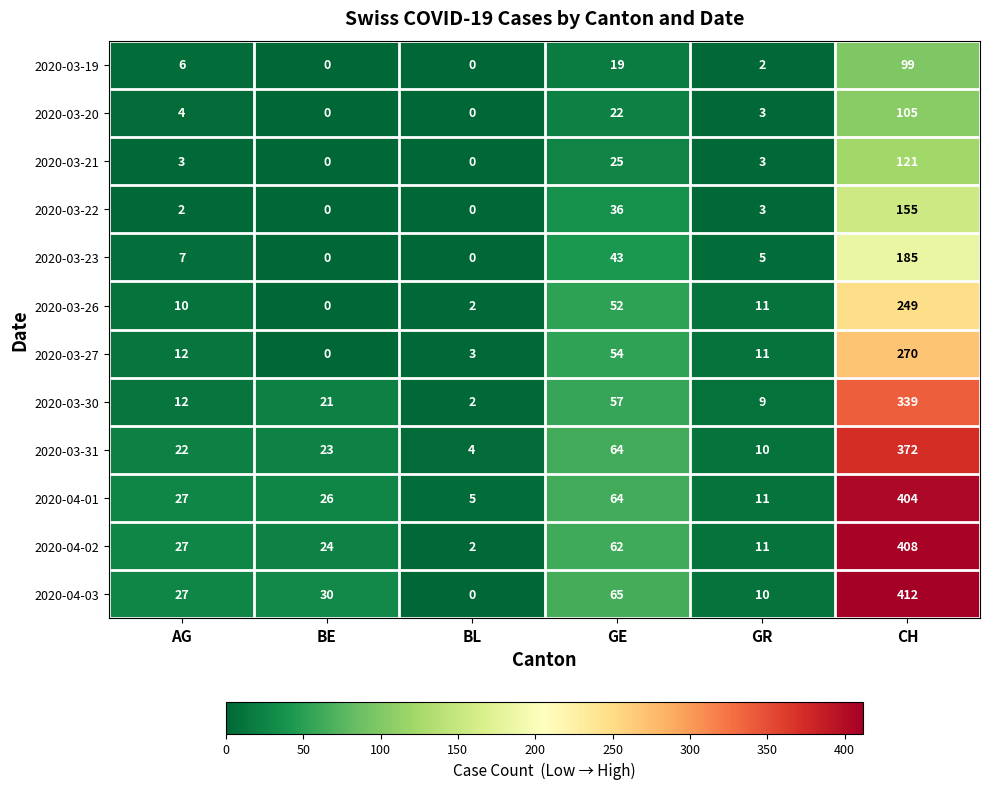

At which category does the chart reach its peak across all series?

CH